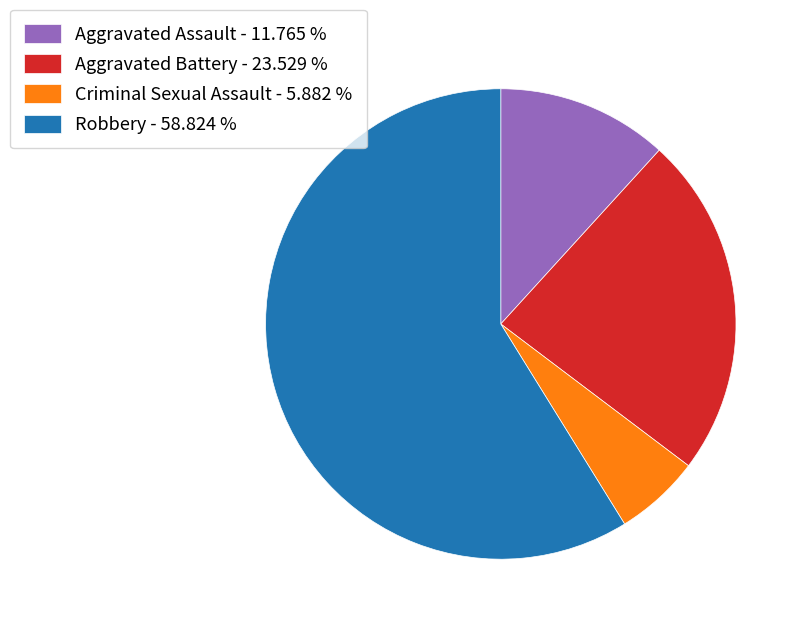

Is there a majority slice in this chart?

Yes